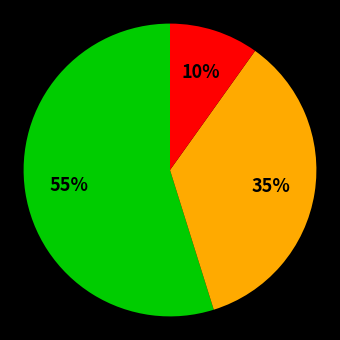

To the nearest percent, what is the average slice percentage?

33%